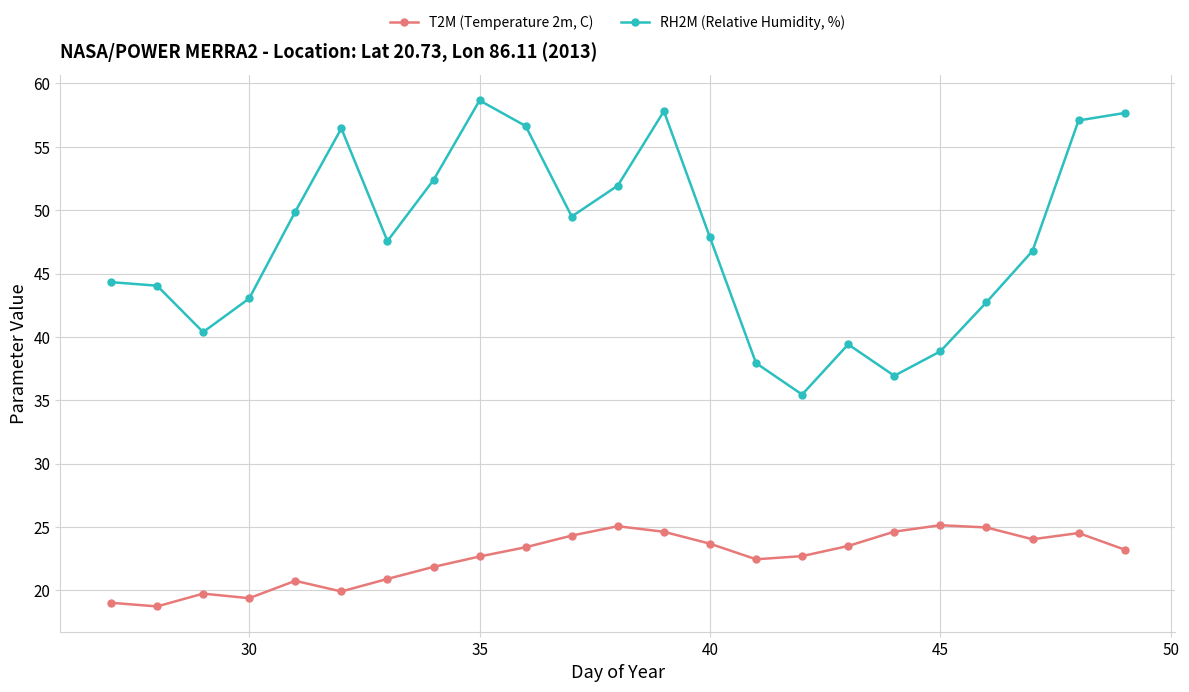

What is the difference between the maximum and minimum values in the RH2M (Relative Humidity, %) series?

23.2